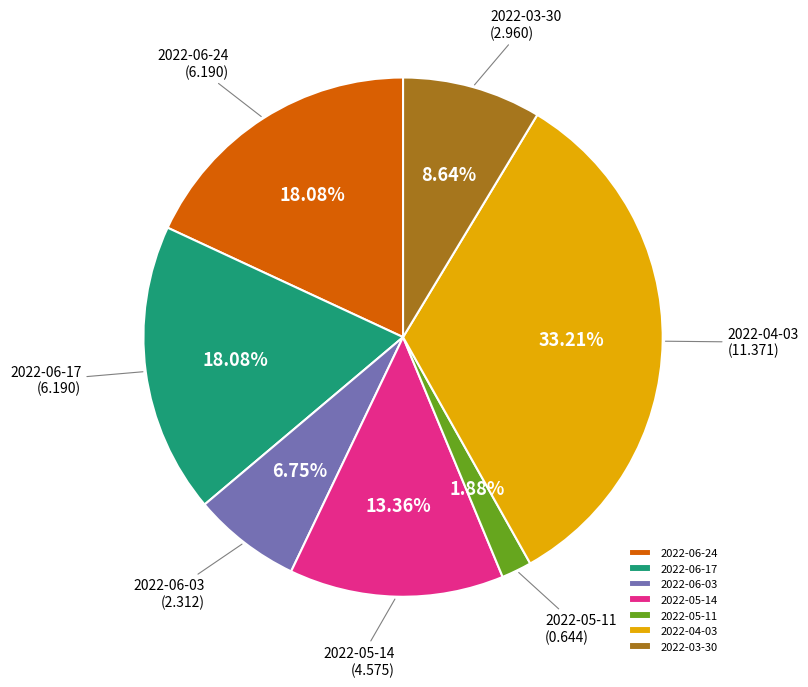

To the nearest percent, what is the average slice percentage?

14%